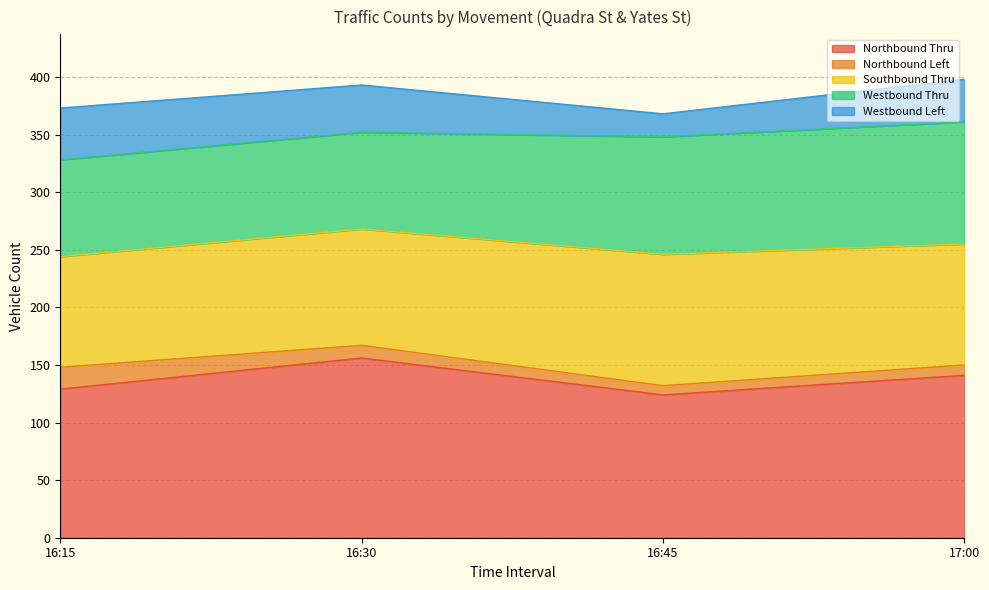

Count the number of data series in this chart.

5